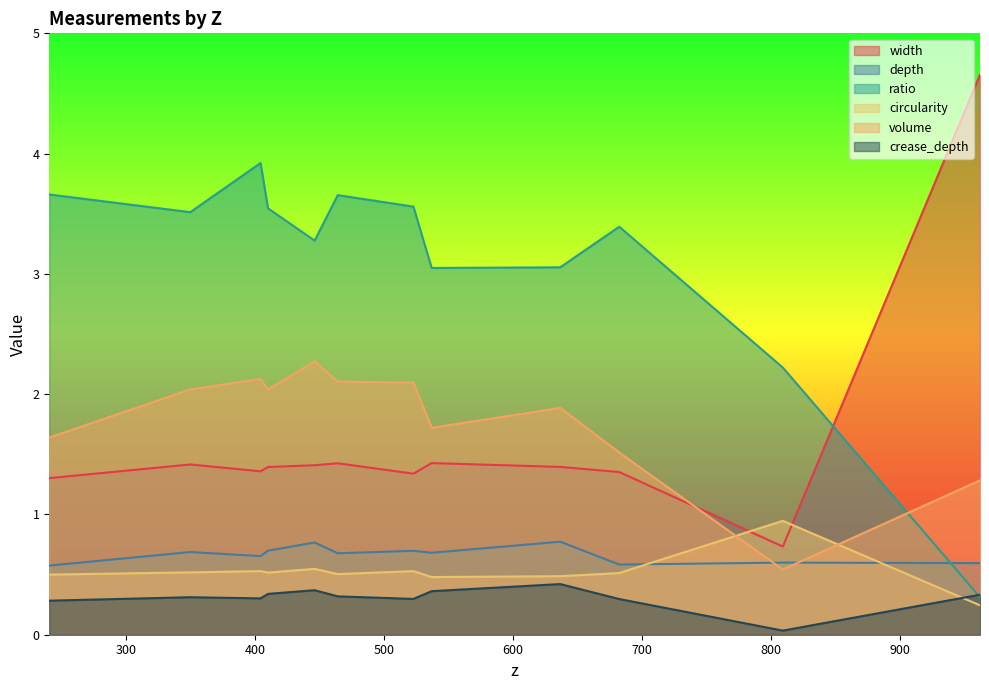

What position from the right is 522.765169414996?

6